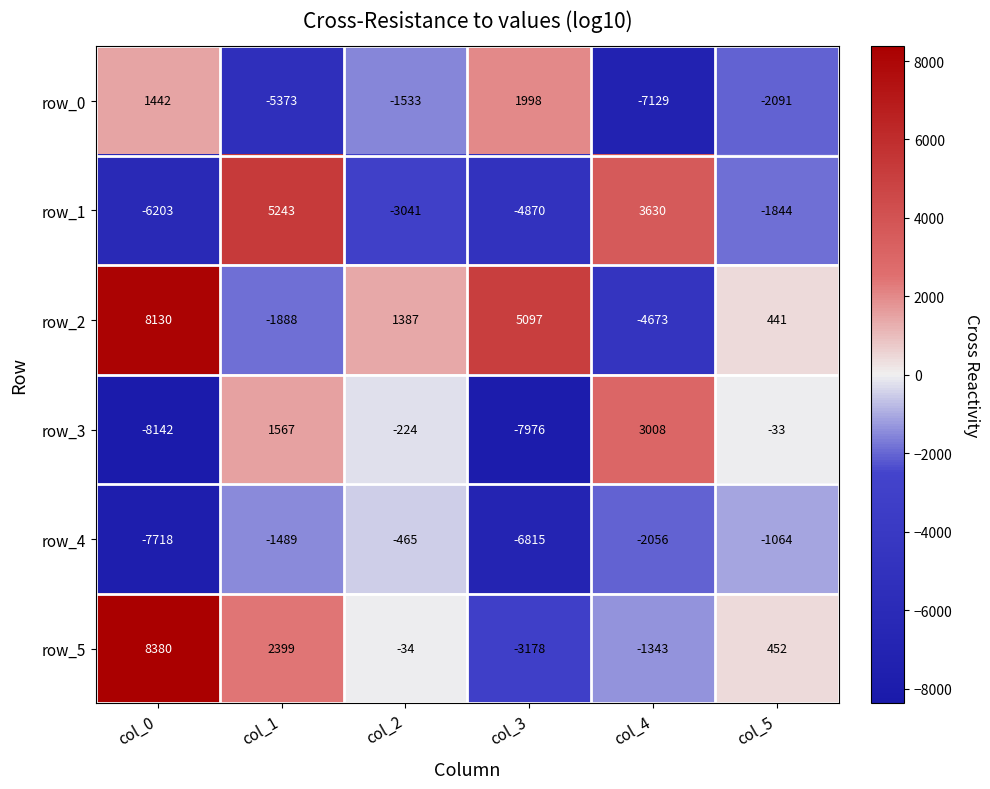

What is the difference between the maximum and minimum values in the row_5 series?

11558